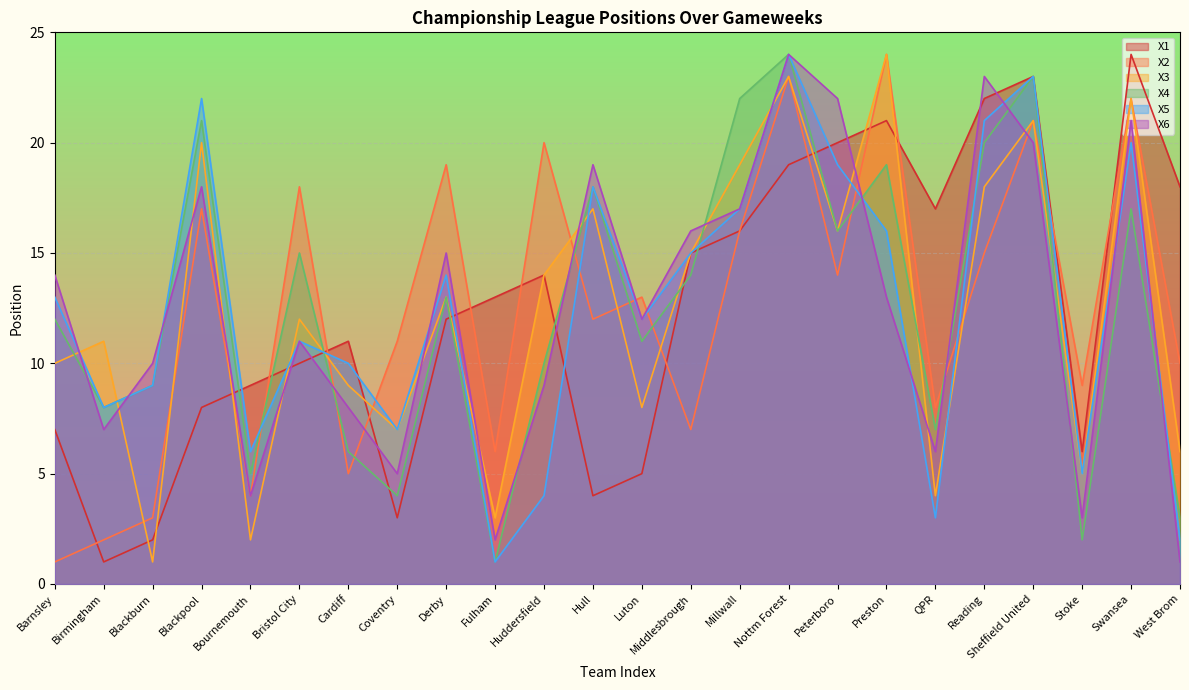

True or false: X4 and X6 intersect in this chart.

True